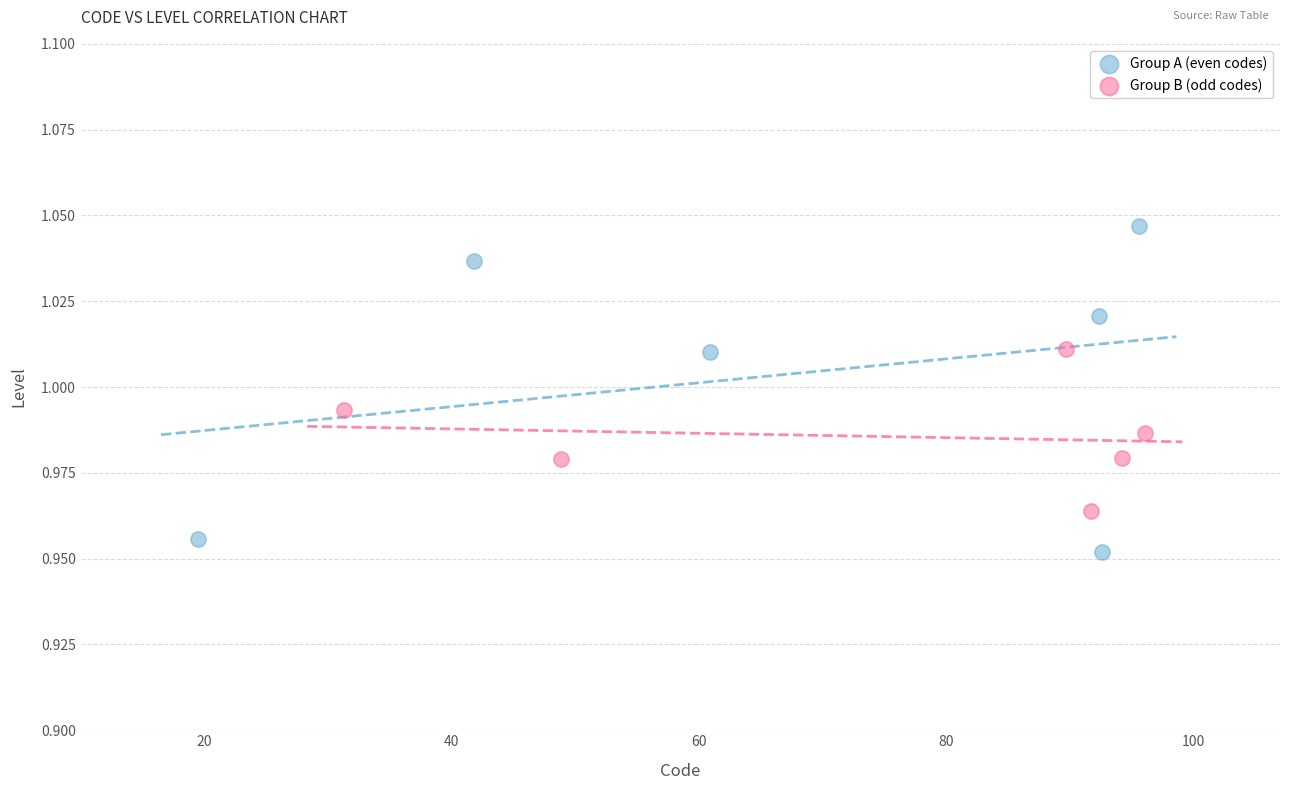

Which series has the widest spread of Y values?

Group A (even codes)